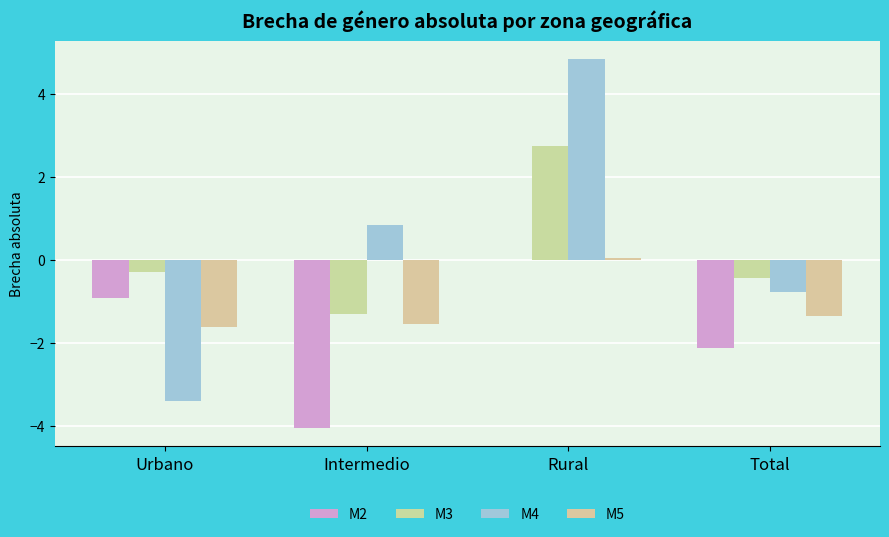

What is the difference between the maximum and minimum values in the M4 series?

8.2